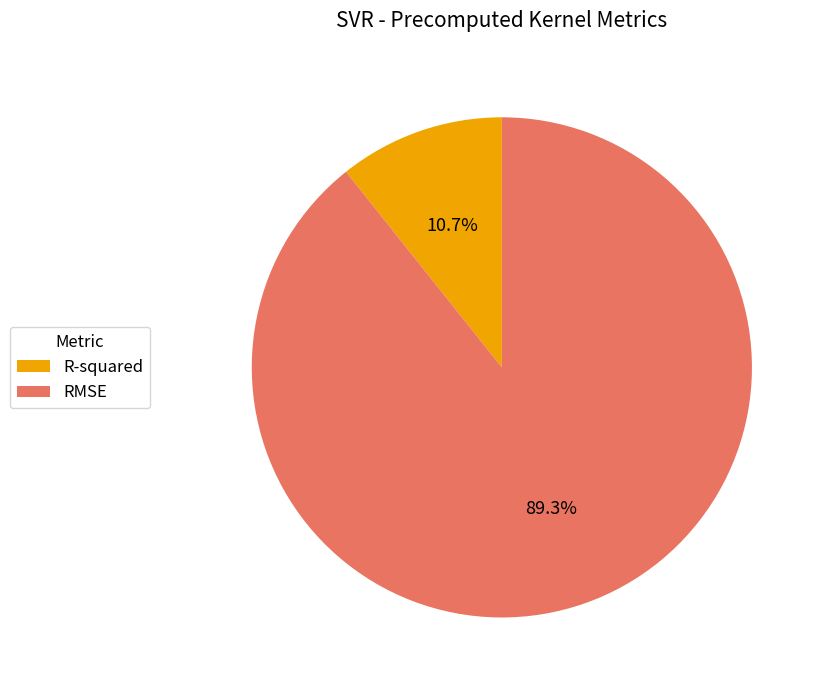

Rank the categories by value from lowest to highest.

R-squared, RMSE